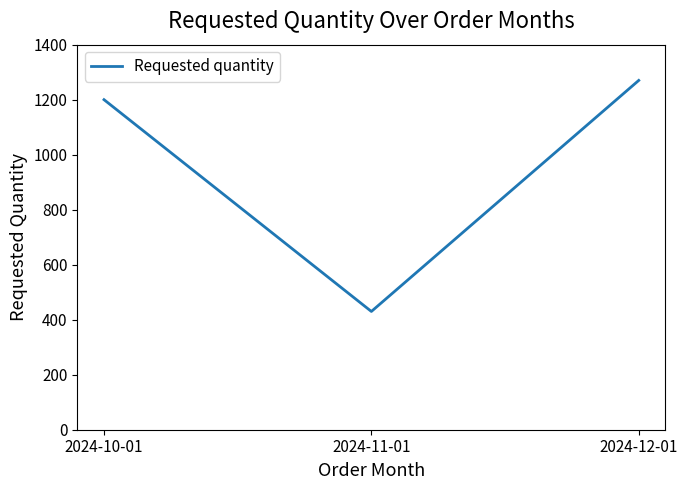

List the labels in order of value, smallest first.

2024-11-01, 2024-10-01, 2024-12-01